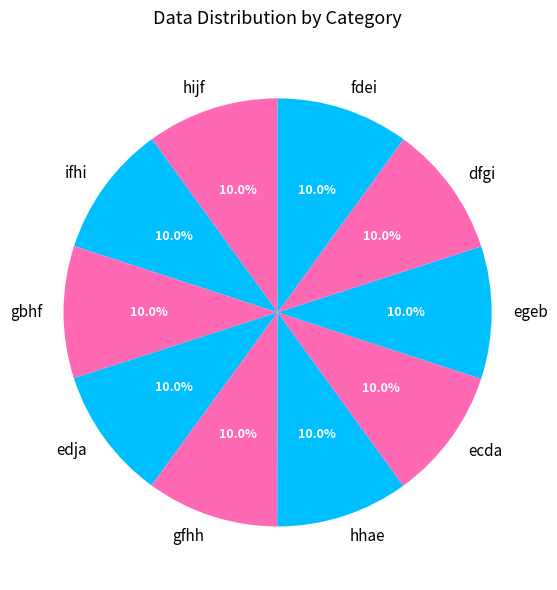

Is it true that dfgi is 10% of the pie?

True